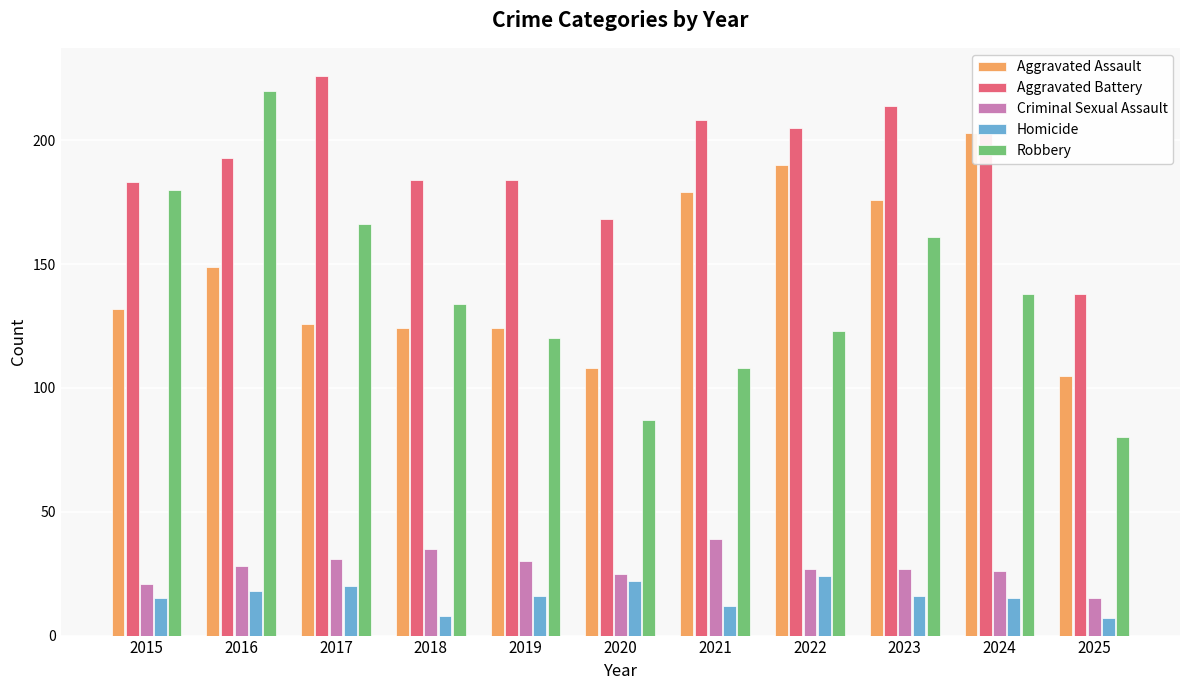

What is the difference between the maximum and minimum values in the Aggravated Battery series?

88